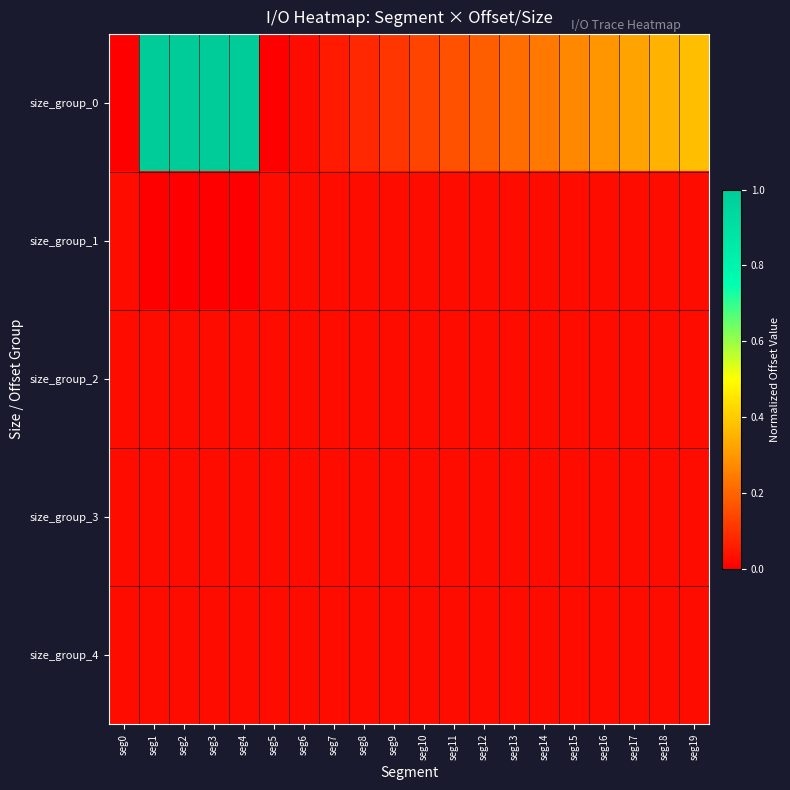

Which label corresponds to the largest value in the chart?

seg2